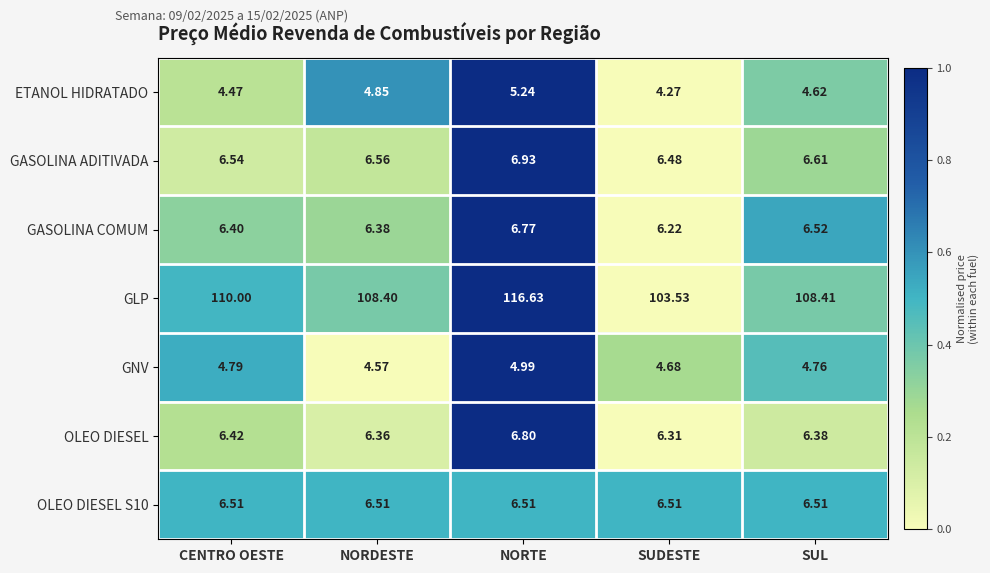

Which series changed the most between NORDESTE and SUDESTE?

GLP